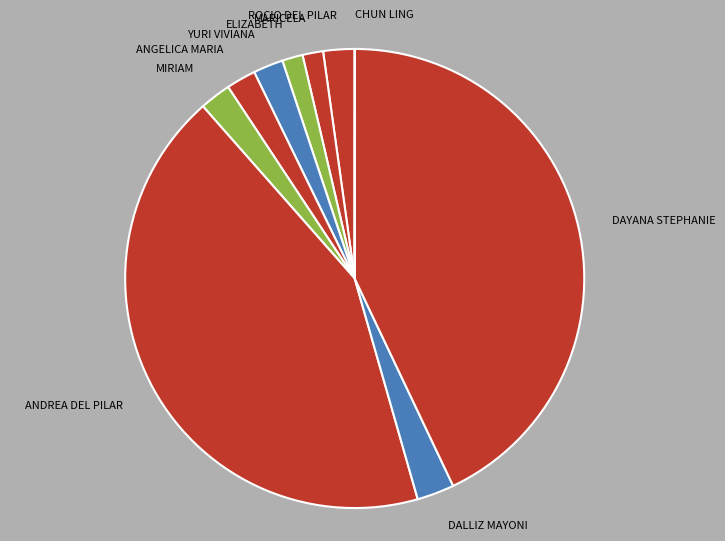

Does ELIZABETH account for over 50% of the chart?

No